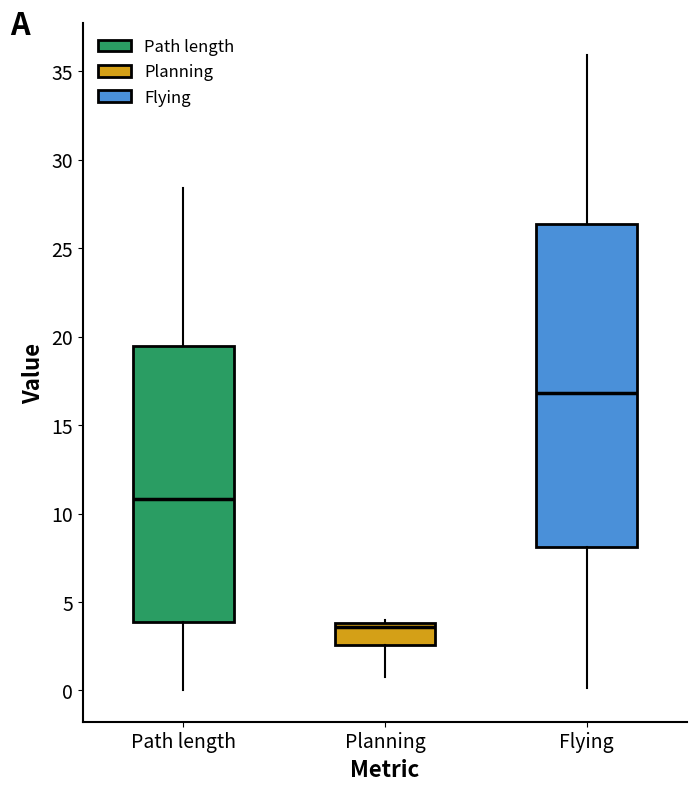

Reading left to right, read every box against the y-axis: the position of its median line, the range the box covers, and the ends of its whiskers. The values are not printed on the chart, so give them approximately, as read against the axis.

Path length: median 11.0, box 4.0 to 19.5, whiskers 0.0 to 28.5
Planning: median 3.5, box 2.5 to 4.0, whiskers 1.0 to 4.0 (just above the box's upper edge)
Flying: median 17.0, box 8.0 to 26.5, whiskers 0.0 to 36.0